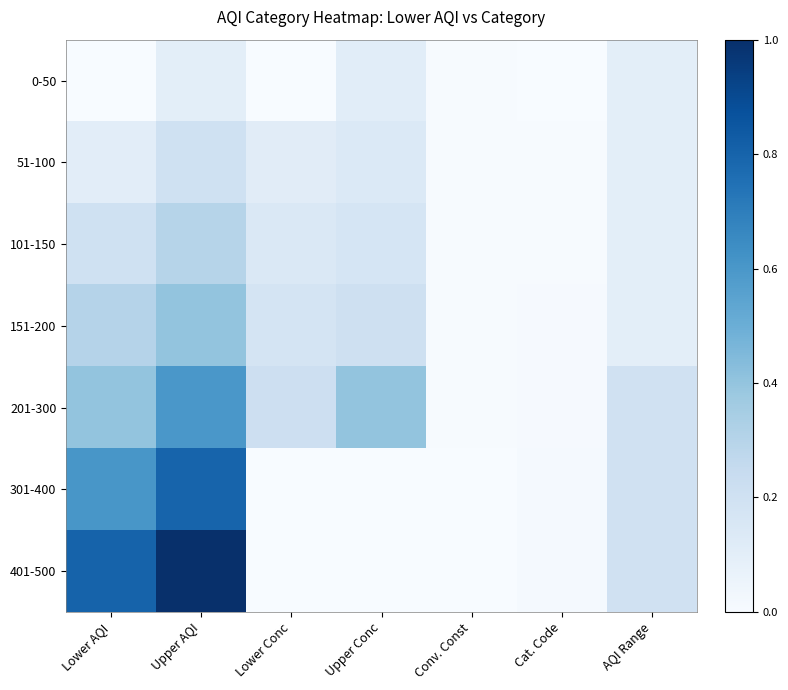

At which category does the chart reach its minimum across all series?

Lower AQI